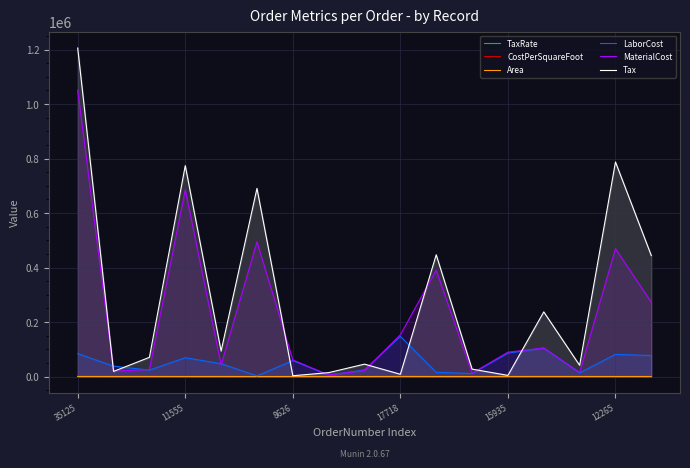

Reading left to right, what are all the values shown in this chart?

TaxRate: 6.2	2.0	42.5	2.5	4.0	40.3	19.8	31.3	2.4	37.9	10.1	16.9	20.0	13.3	42.5	43.0	27.0
CostPerSquareFoot: 3338.7	111.9	119.9	2996.0	193.0	3255.0	438.0	85.2	145.1	438.0	2033.7	93.7	438.0	453.3	70.4	2622.7	1383.0
Area: 315.0	176.0	216.0	229.0	222.0	152.0	139.0	67.0	153.0	350.0	192.0	130.0	204.0	231.0	215.0	179.0	197.0
LaborCost: 84130.2	38086.4	23544.0	69158.0	47121.7	2470.0	58492.6	5188.5	24417.3	147283.5	15521.3	11073.4	85845.2	104714.6	13760.0	81319.7	77080.2
MaterialCost: 1051674.8	19690.9	25898.4	686084.0	42837.1	494760.0	60882.0	5707.1	22197.2	153300.0	390468.5	12181.0	89352.0	104714.6	15136.0	469461.5	272451.0
Tax: 1205884.1	18759.8	70455.4	774123.1	93530.2	690633.6	2862.5	14305.8	45486.4	8296.8	446954.1	27193.7	4208.1	237304.2	41176.8	787507.0	443904.6